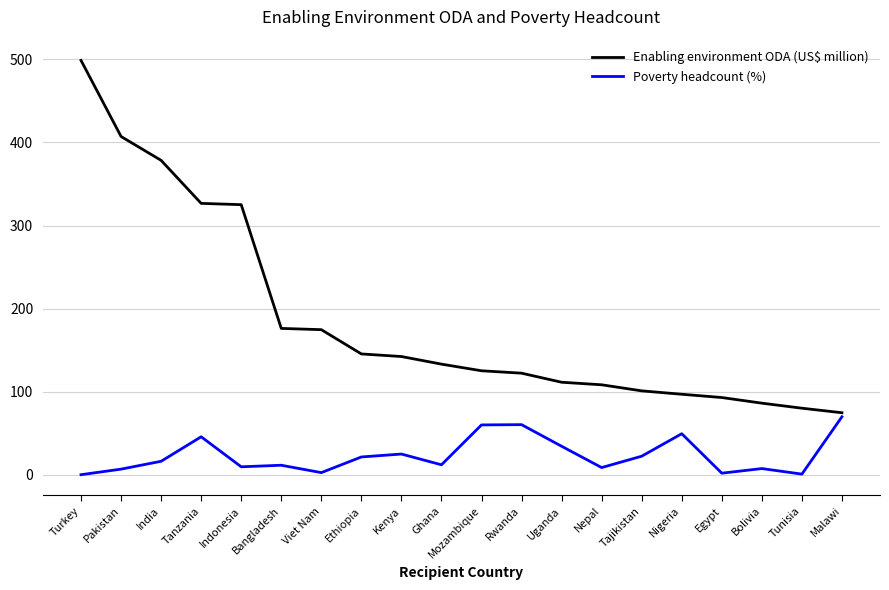

Which series has the widest spread of values?

Enabling environment ODA (US$ million)